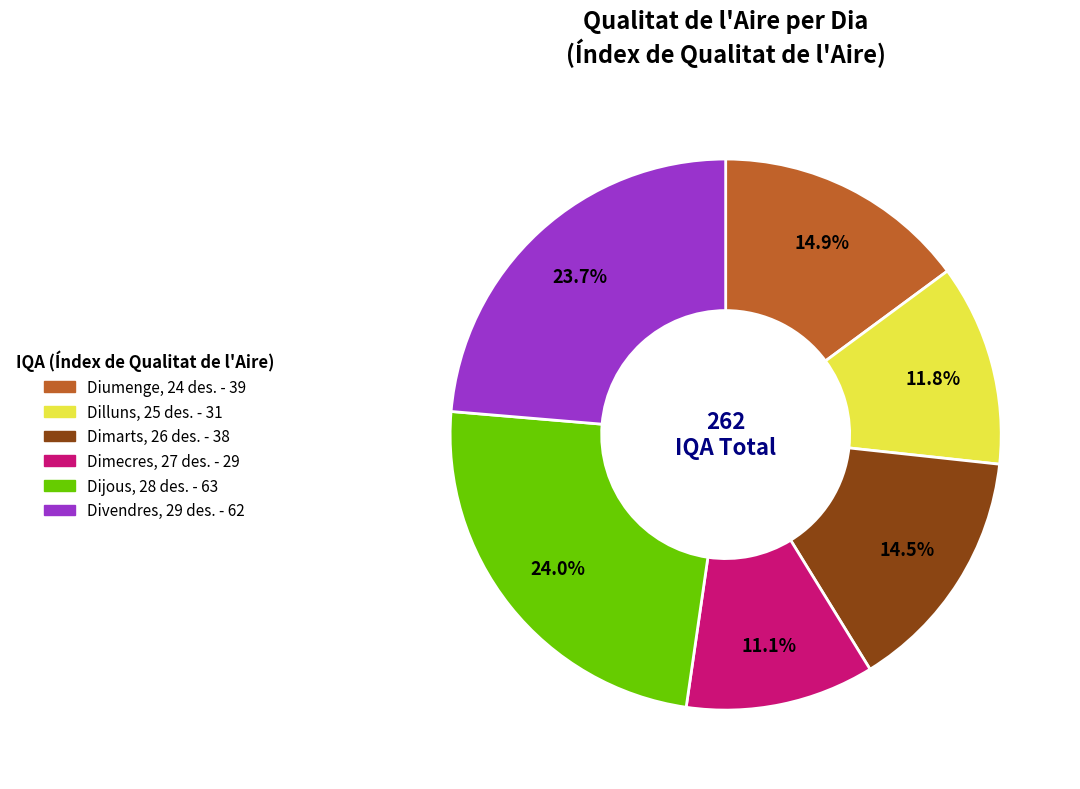

To the nearest percent, what is the difference between the largest and smallest slice percentages?

13%